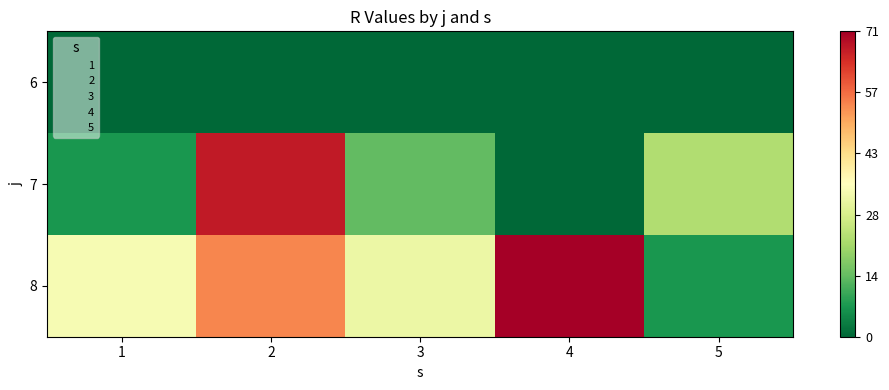

Which series has the largest total across all categories?

8